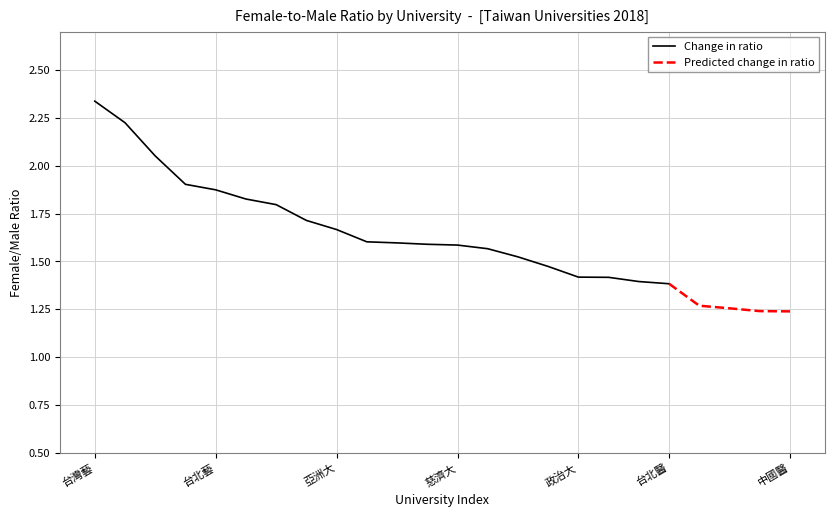

The Change in ratio series shows 3.0 at 台北藝. True or false?

False